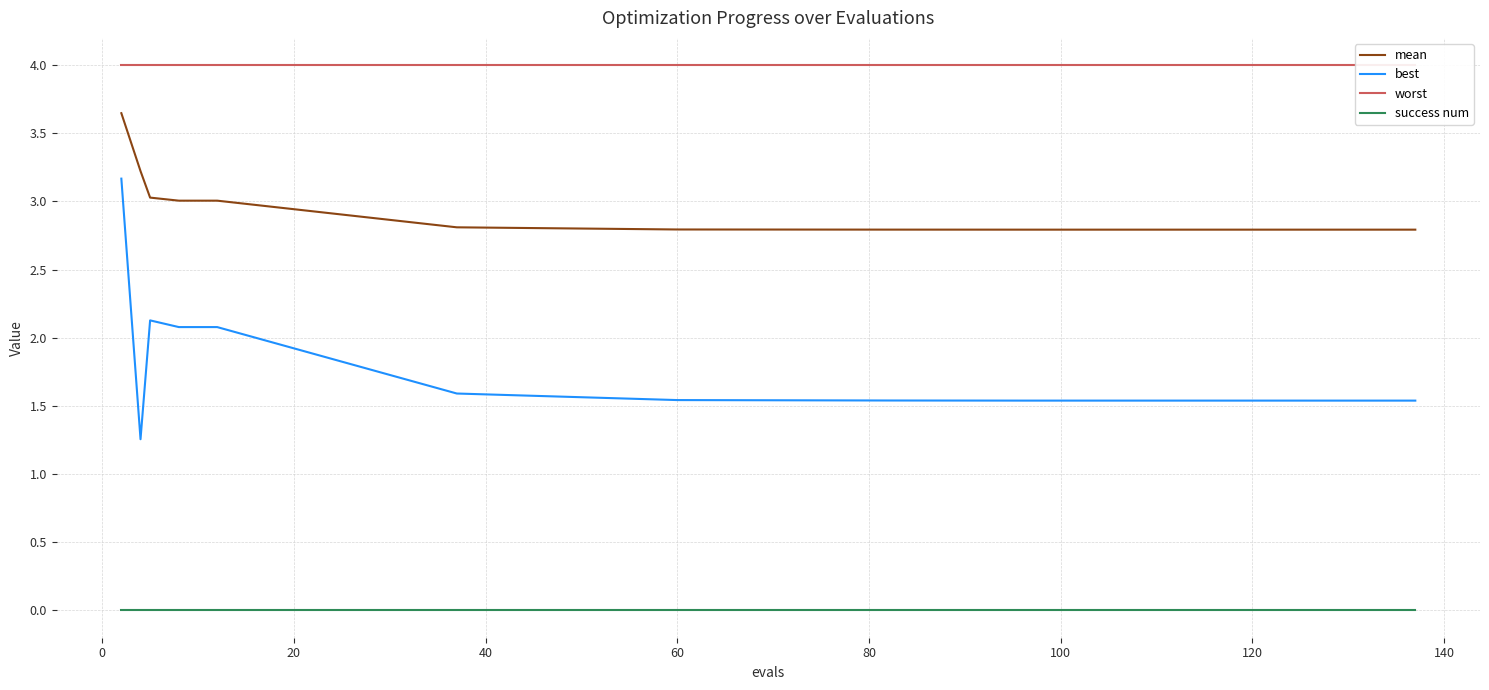

True or false: best and worst intersect in this chart.

False